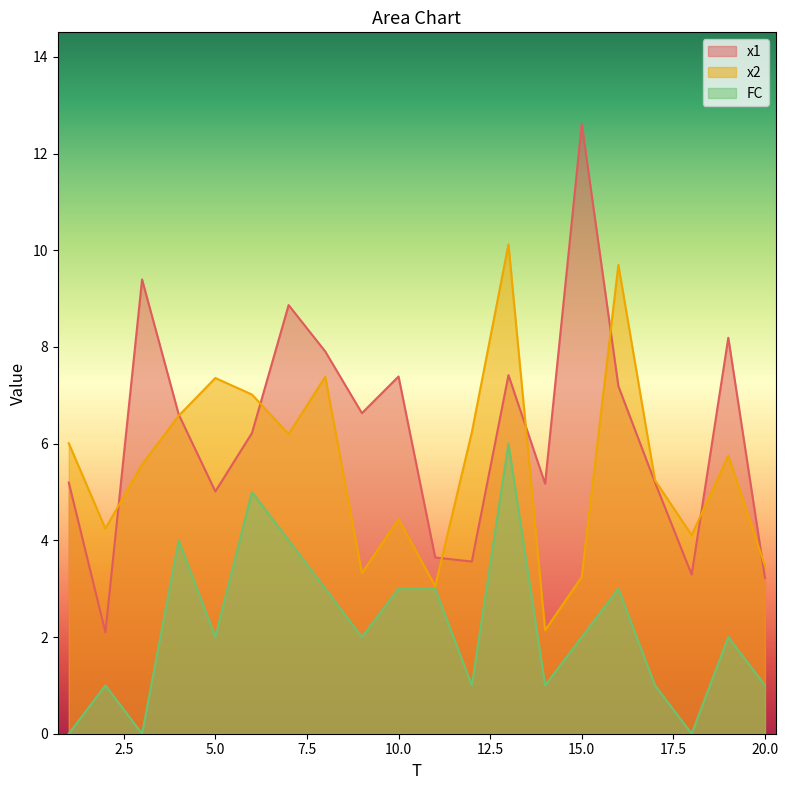

The x1 series shows 7.2 at 16. True or false?

True